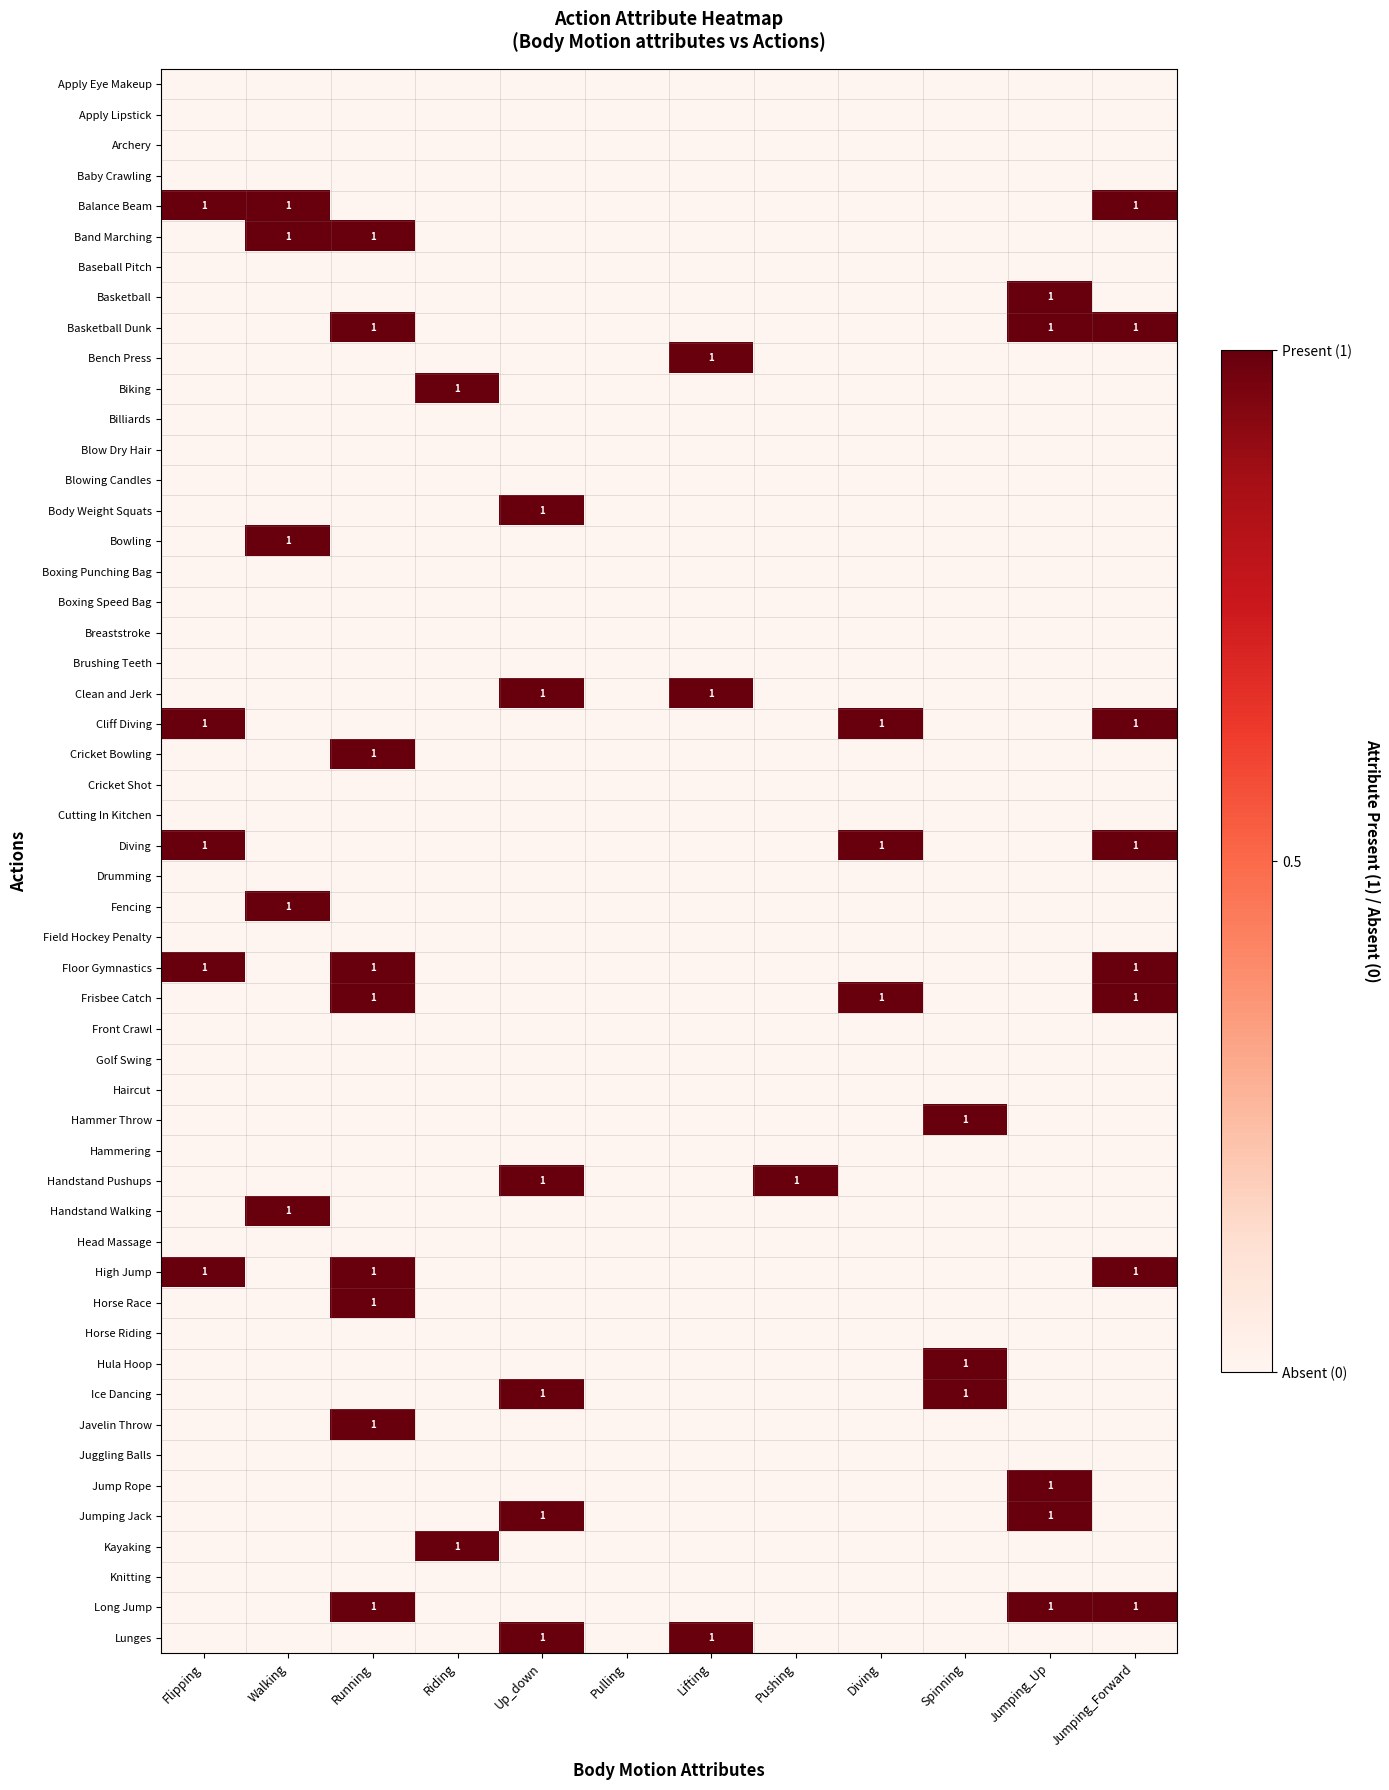

Is it true that Basketball equals 1 at Jumping_Up?

True